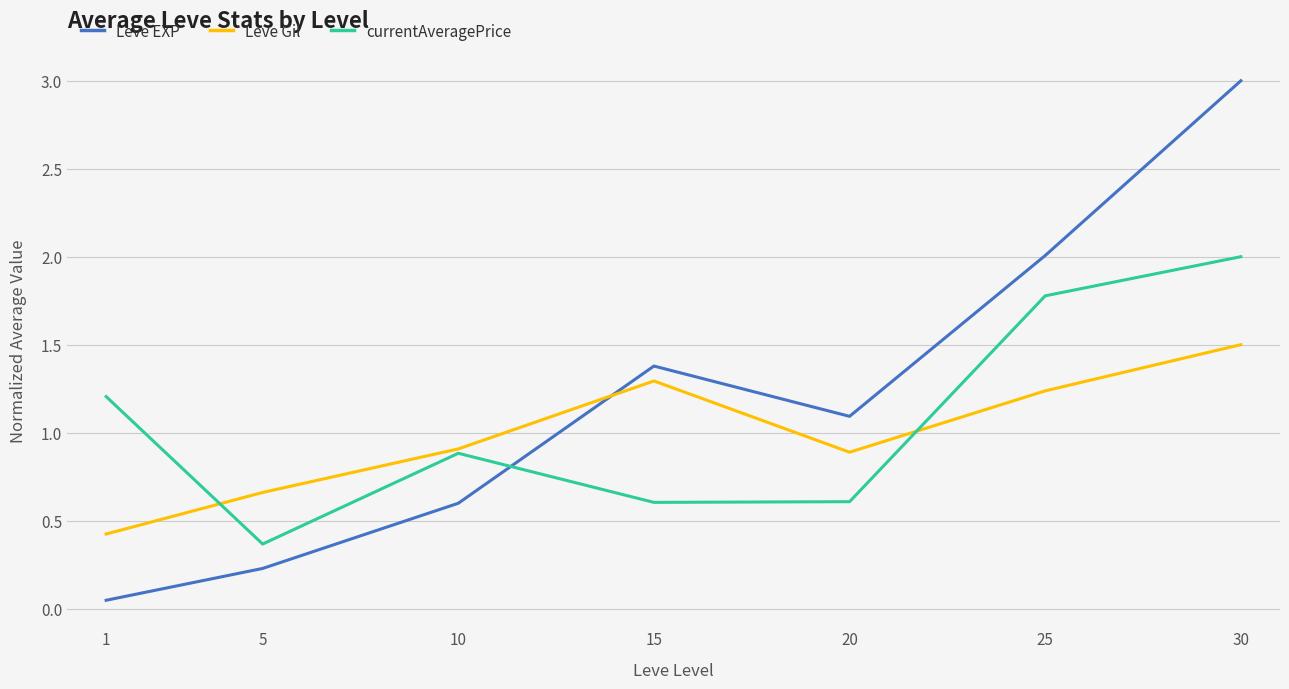

Which series has the largest total across all categories?

Leve EXP